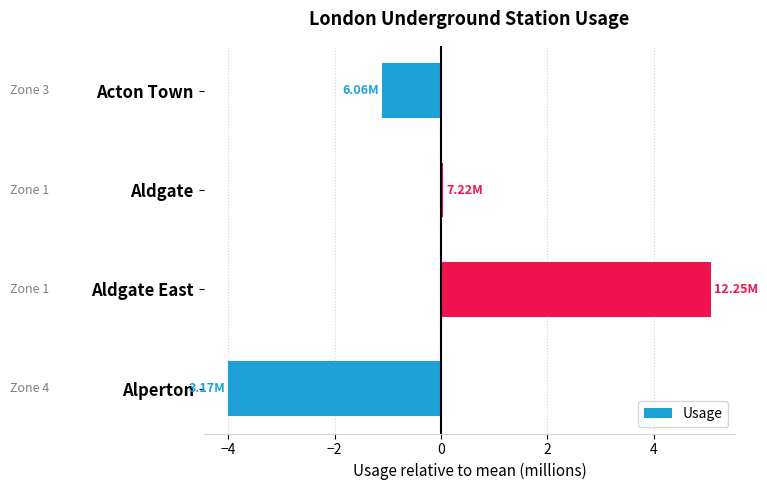

Which has a higher value, Alperton or Aldgate East?

Aldgate East